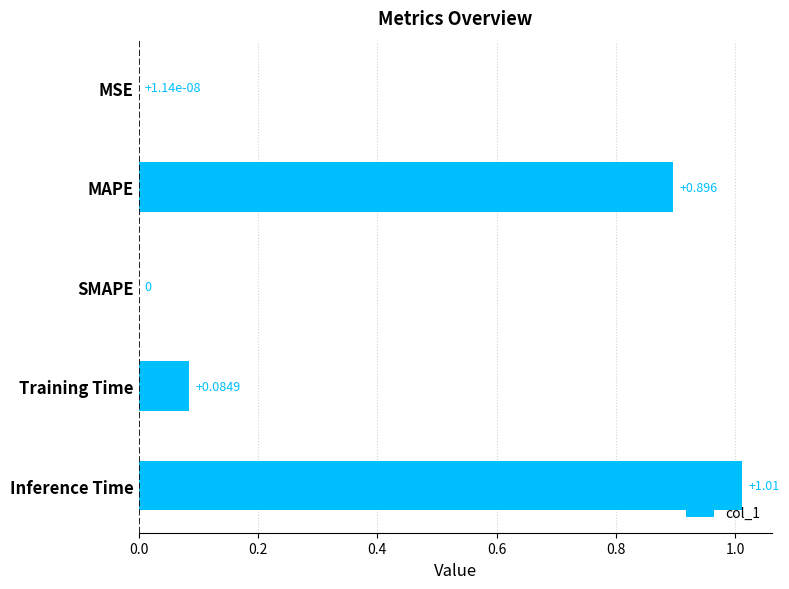

Which has a higher value, SMAPE or Inference Time?

Inference Time